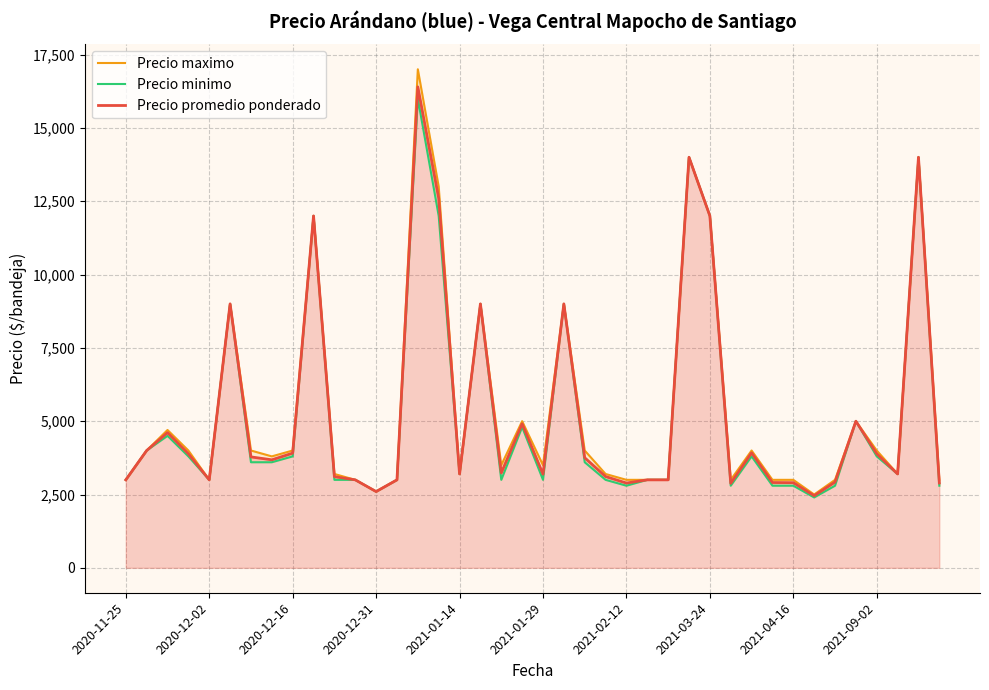

How many data points in Precio promedio ponderado are less than 3683?

20